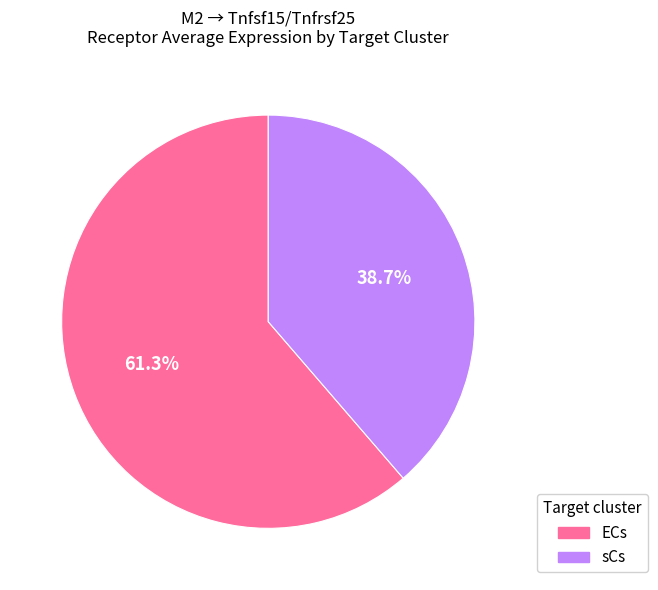

Is it true that ECs is 54% of the pie?

False